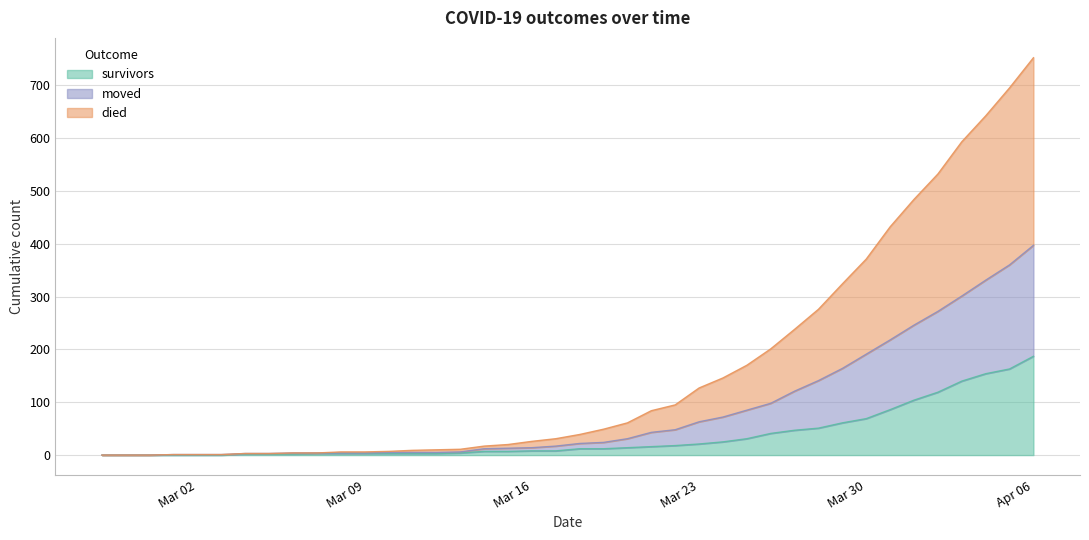

True or false: survivors has more than 1 points higher than both neighbors.

False